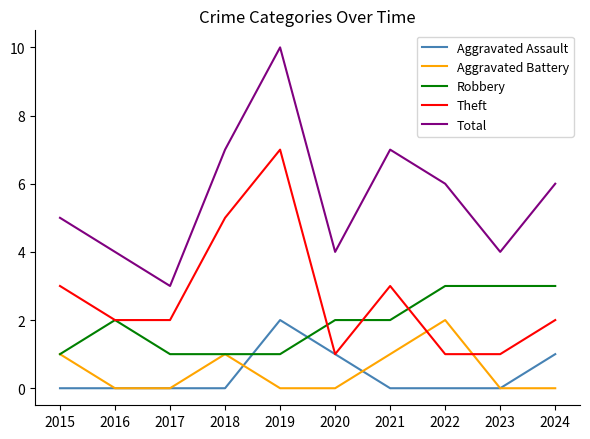

Is the value of Theft at 2024 greater than the value of Robbery at 2022?

No